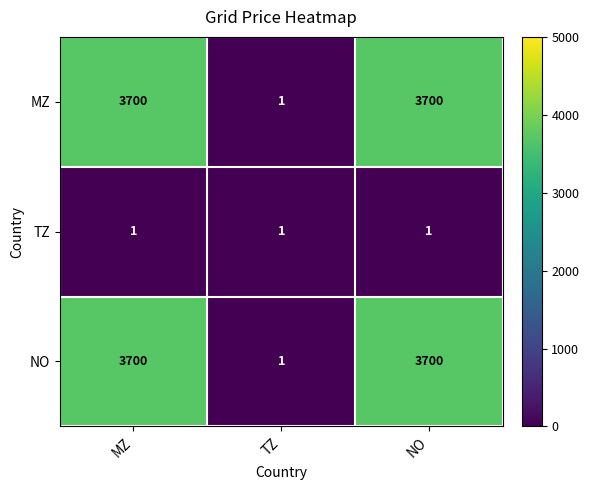

Reading right to left, transcribe all the data shown in this chart.

MZ: 3700	1	3700
TZ: 1	1	1
NO: 3700	1	3700